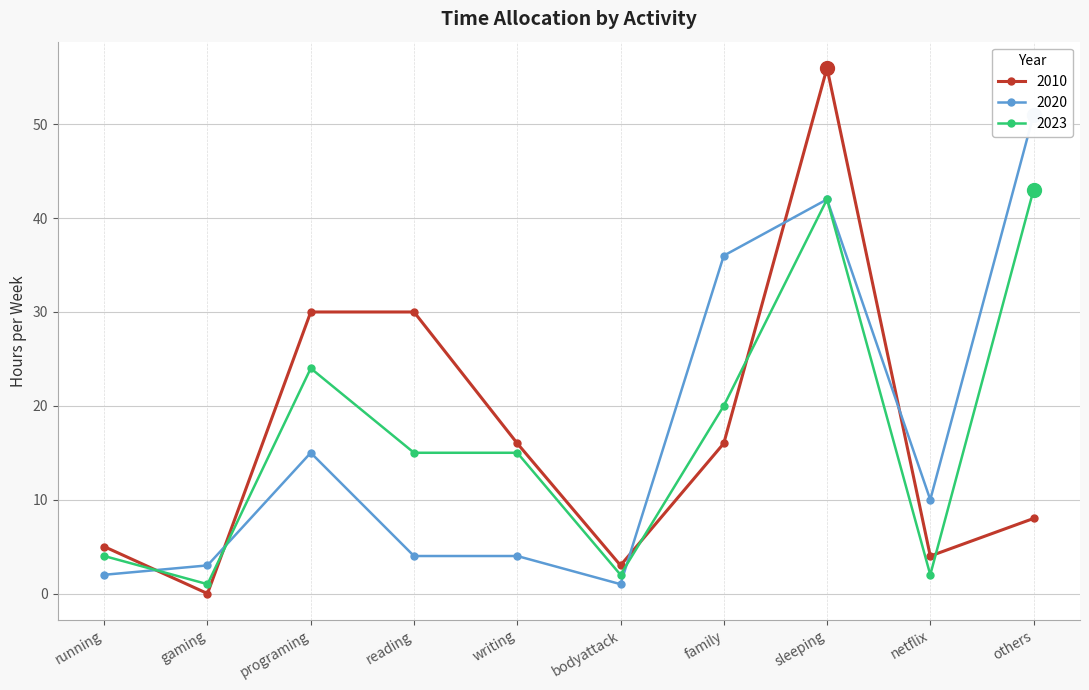

Between running and family, which series saw the biggest shift?

2020